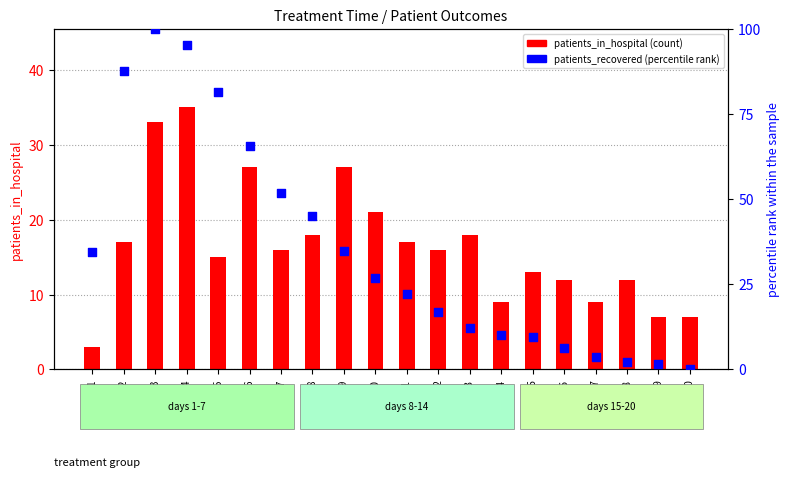

Is the value of patients_in_hospital at day_10 greater than the value of patients_recovered (percentile) at day_17?

Yes